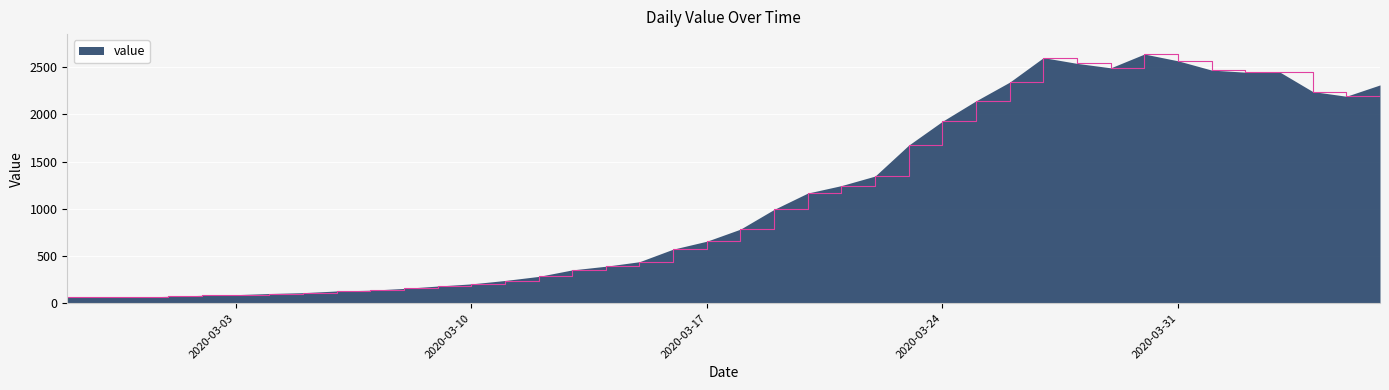

What is the difference between the maximum and minimum values?

2577